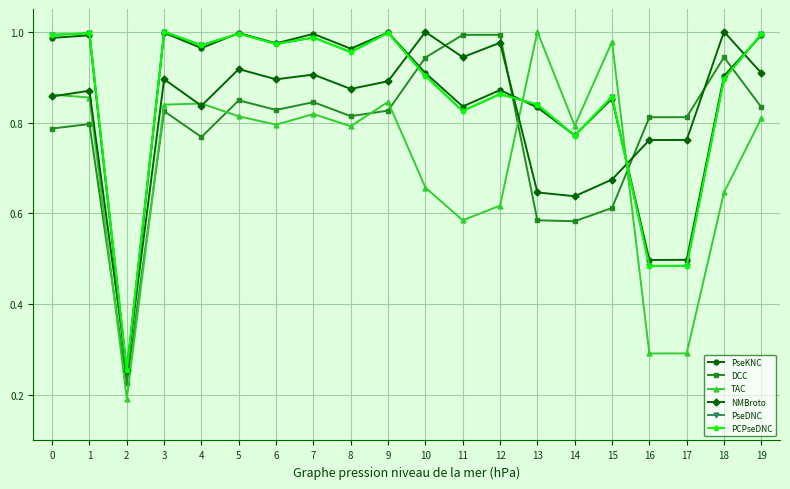

Which series ends up on top after the final intersection of DCC and PseDNC?

PseDNC